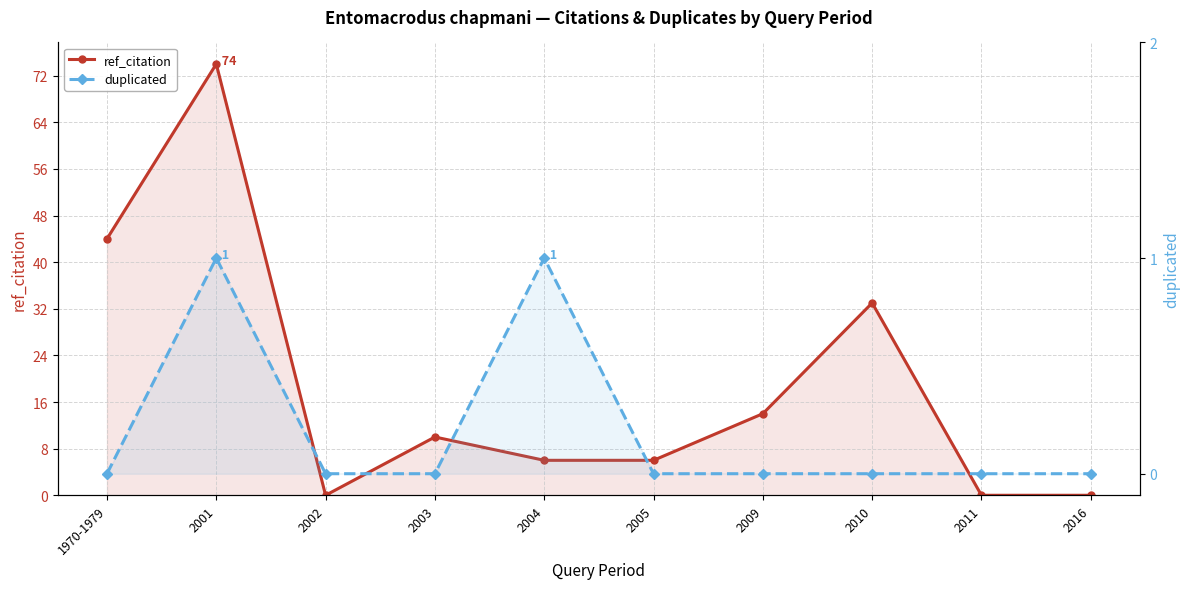

What is the difference between the ref_citation values at 2009 and 2005?

8